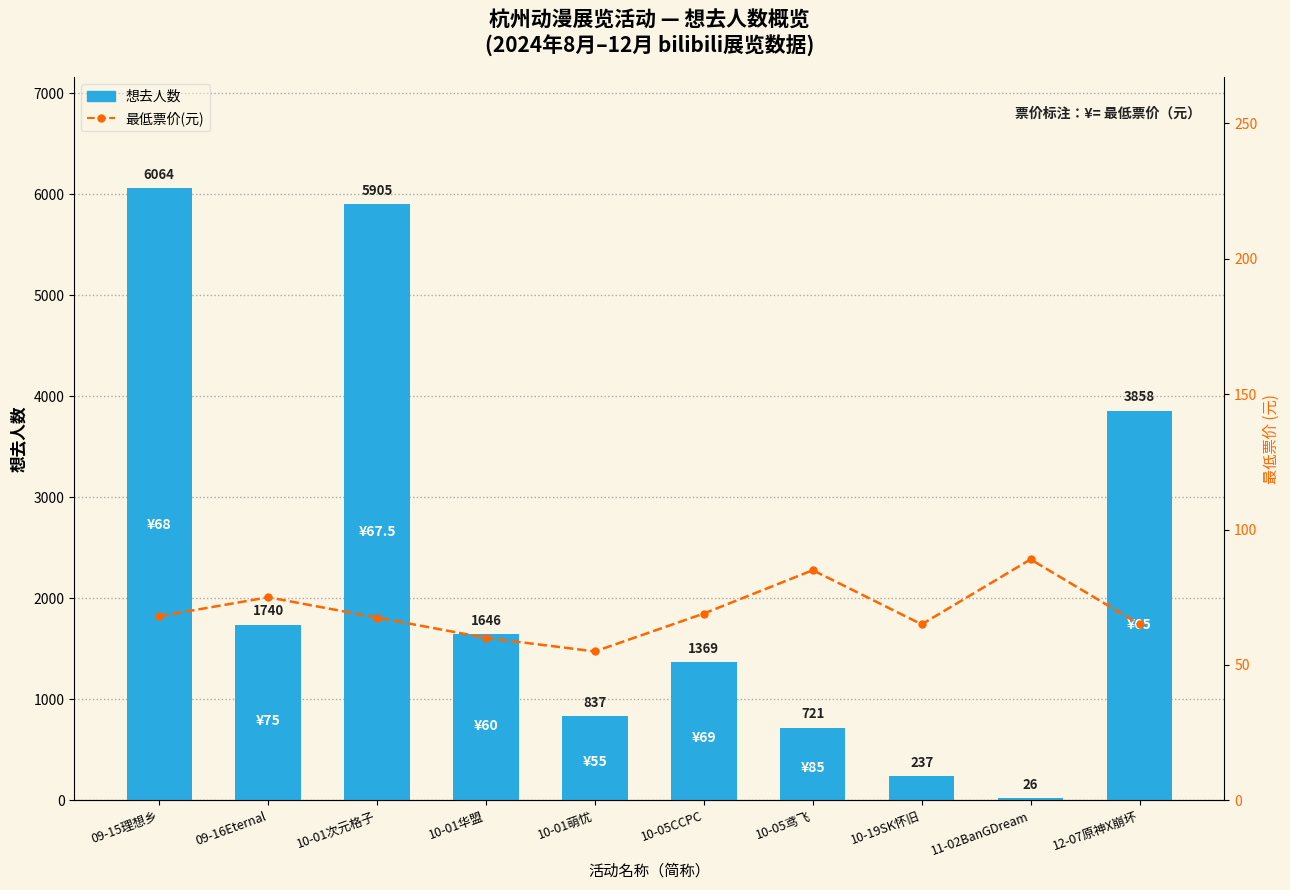

Rank the categories by 想去人数 value from lowest to highest.

11-02BanGDream, 10-19SK怀旧, 10-05鸢飞, 10-01萌忧, 10-05CCPC, 10-01华盟, 09-16Eternal, 12-07原神X崩坏, 10-01次元格子, 09-15理想乡